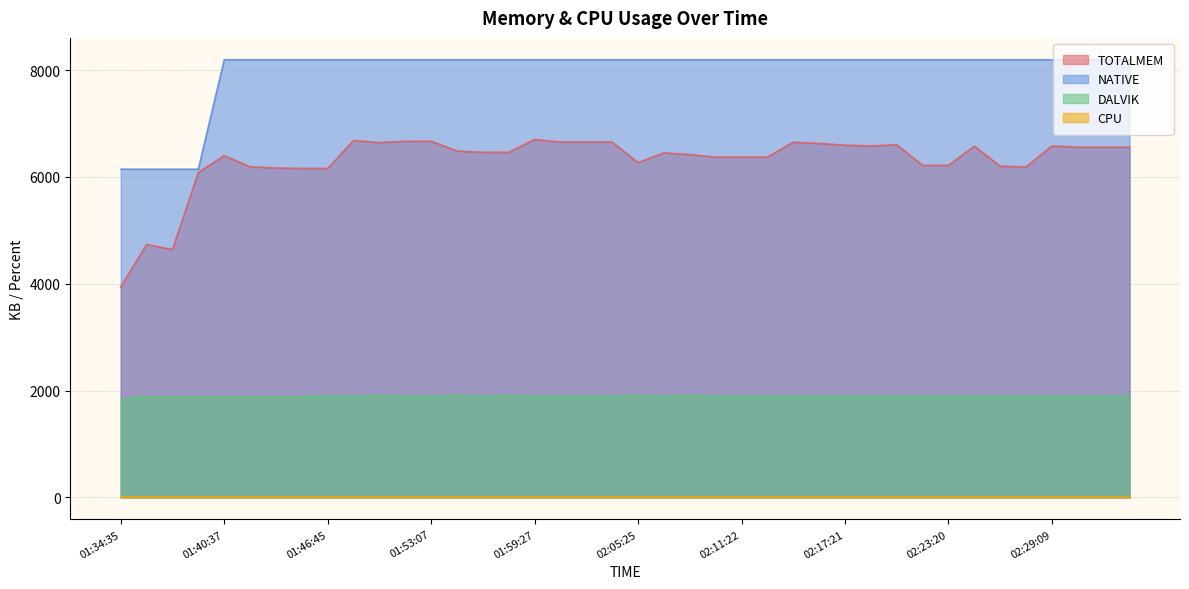

What is the greatest value displayed?

8192